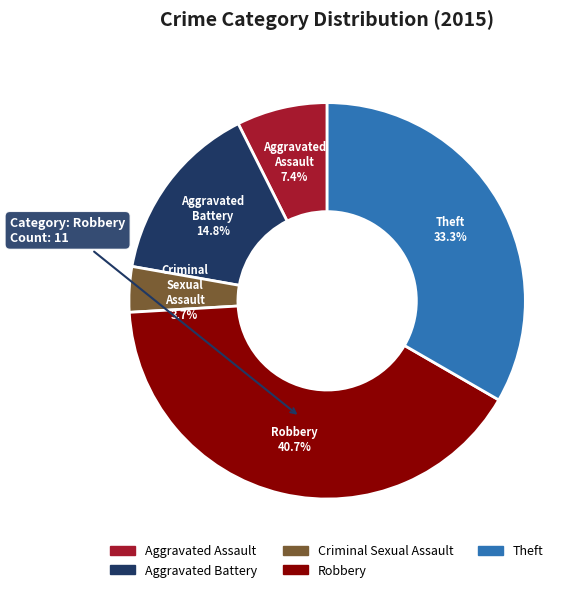

What portion of the pie excludes Theft?

66.7%